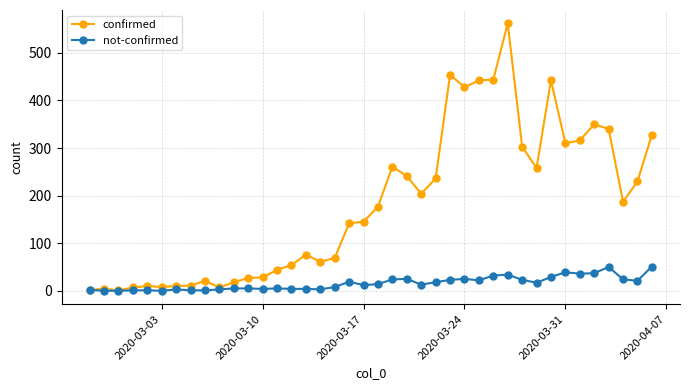

Rank the series by their maximum value, from lowest to highest.

not-confirmed, confirmed